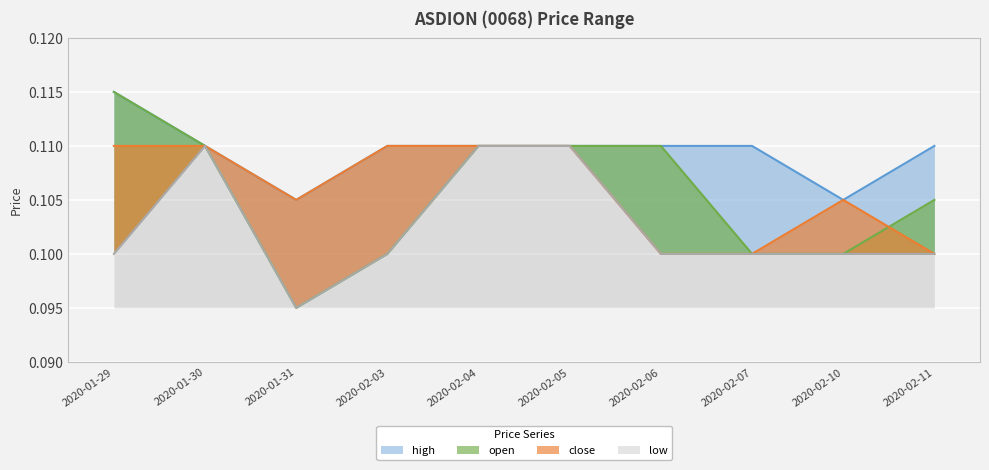

At how many categories does at least one series exceed 0?

10